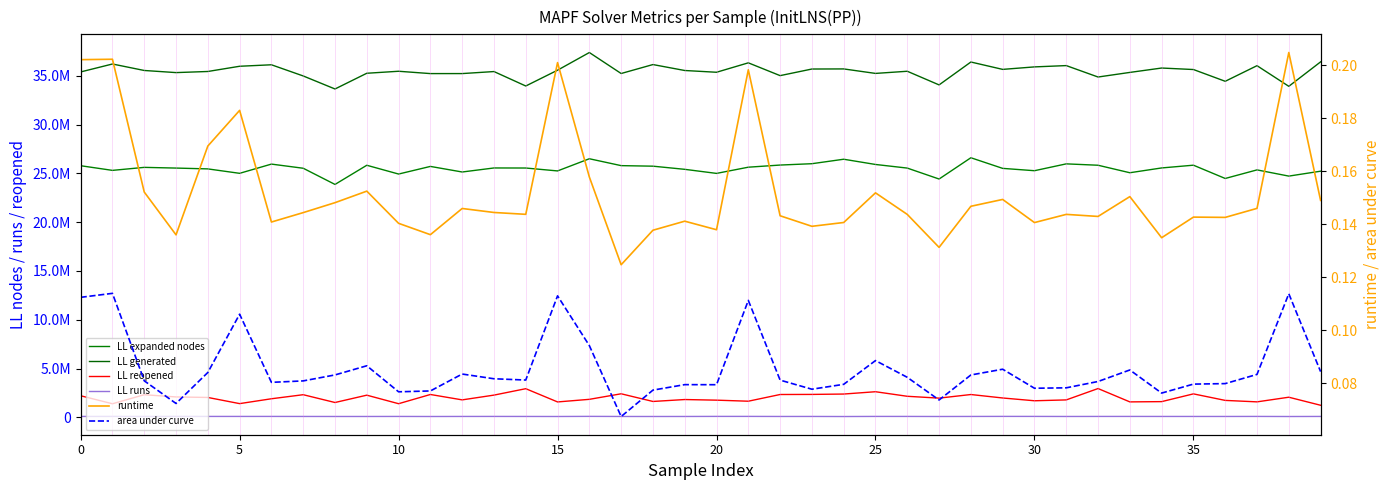

What is the difference between the highest and lowest values at 24?

35705440.9